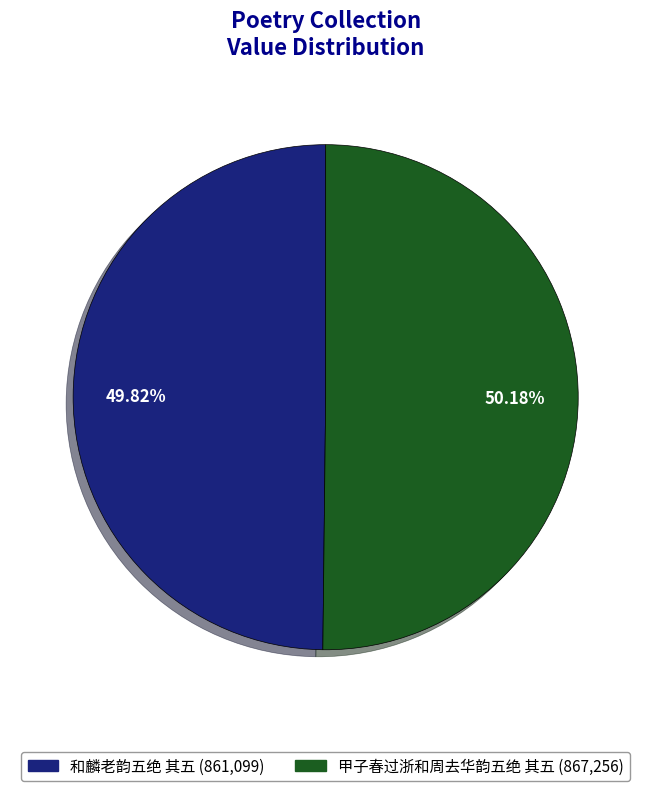

Is there any slice that represents more than half of the pie?

Yes